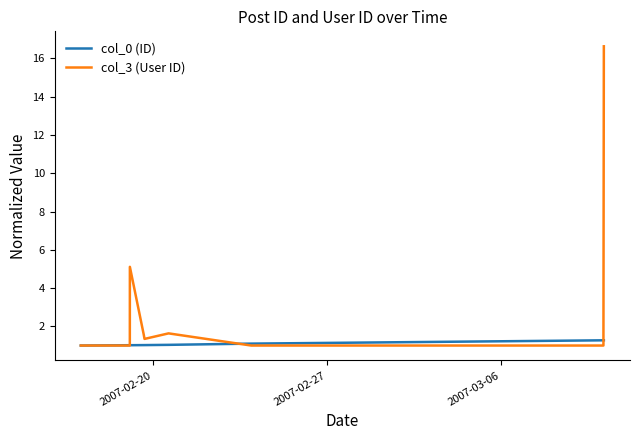

Which series has the largest range (max minus min)?

col_3 (User ID)